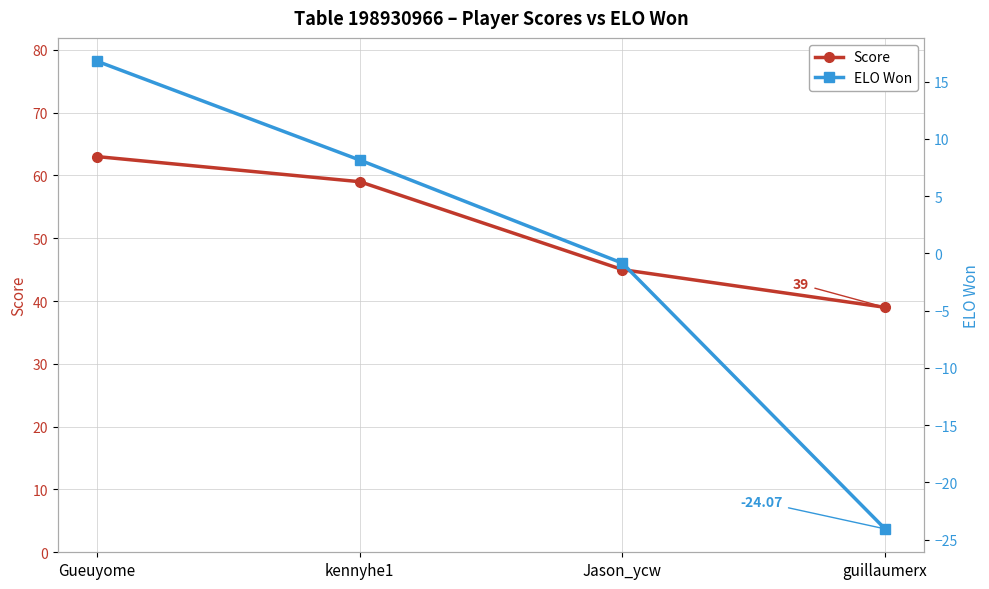

Where does the ELO Won series first go above 8?

Gueuyome